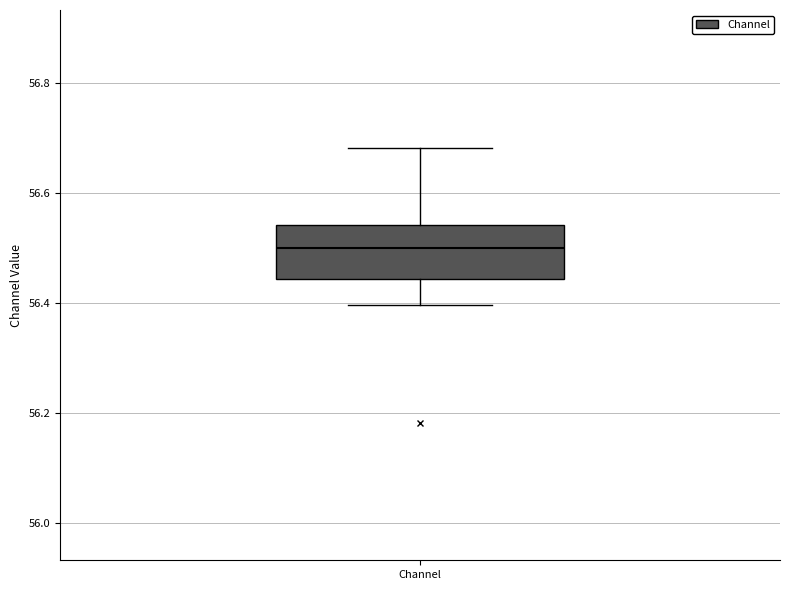

Read this box plot against the y-axis: the position of the median line, the range covered by the box, and the ends of both whiskers. The values are not printed on the chart, so give them approximately, as read against the axis.

median 56.50, box 56.44 to 56.54, whiskers 56.40 to 56.68